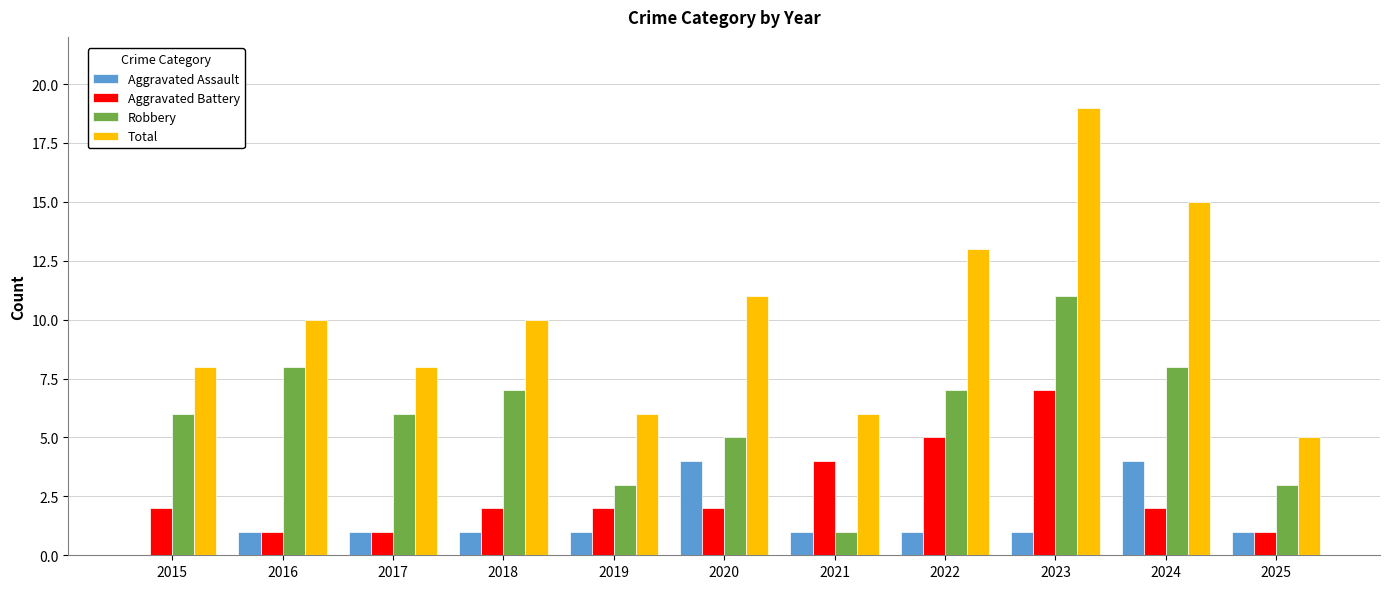

What is the sum of the Robbery values at 2024 and 2021?

9